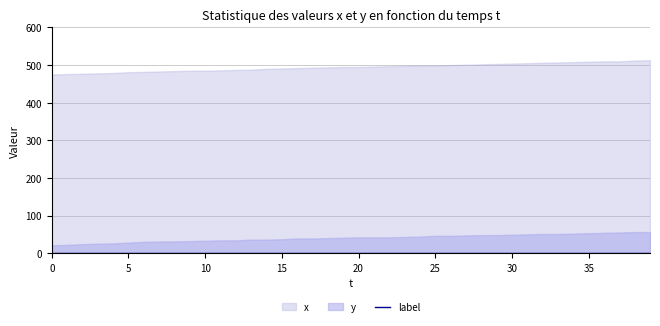

Between 15 and 34, which series saw the biggest shift?

x